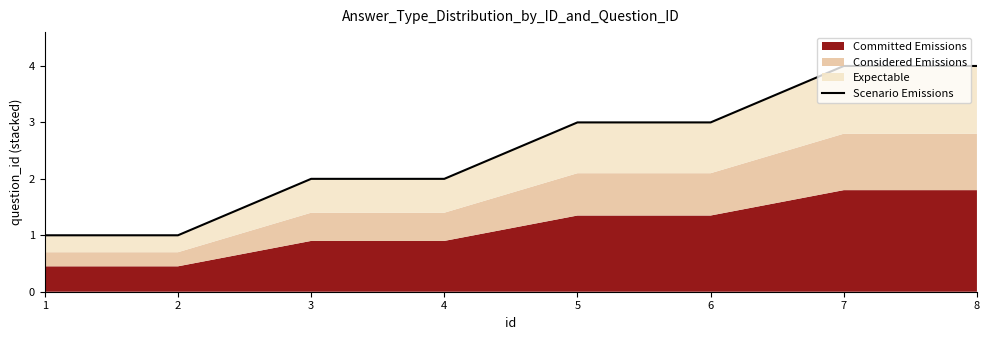

How many lines are shown in the chart?

1